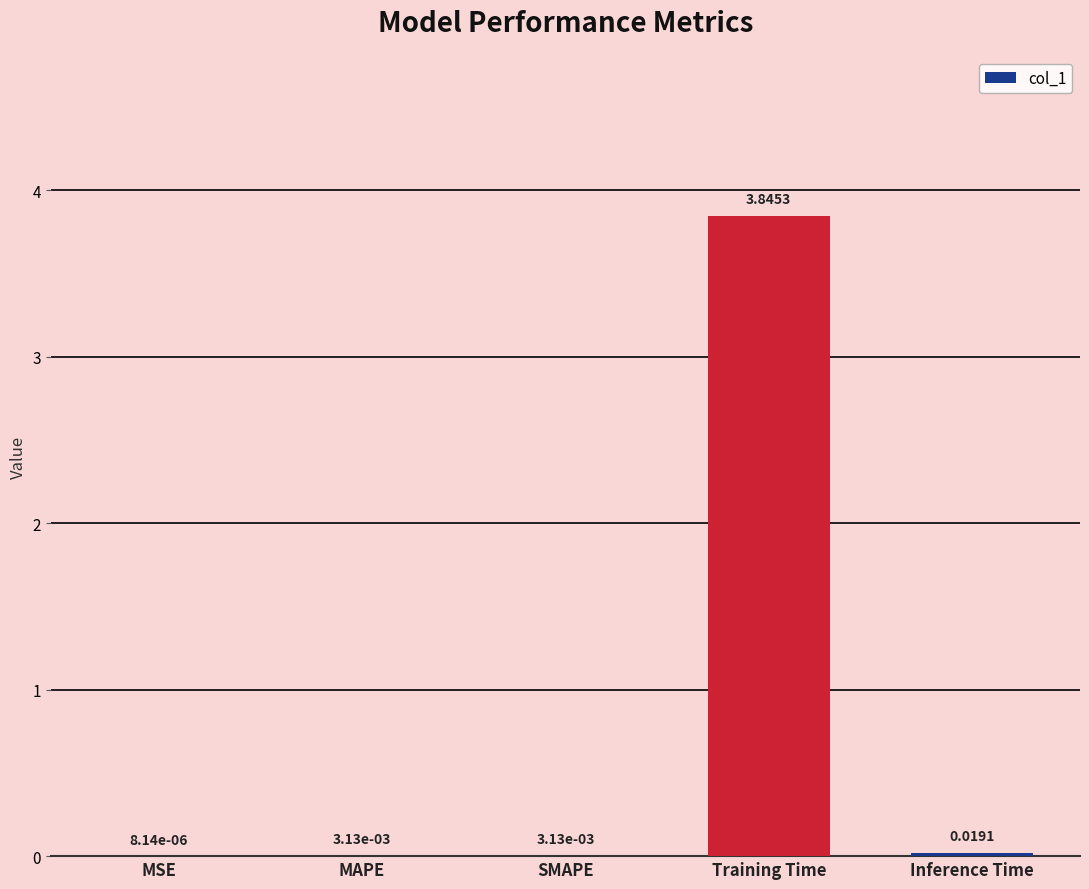

Between Training Time and MAPE, which is larger?

Training Time